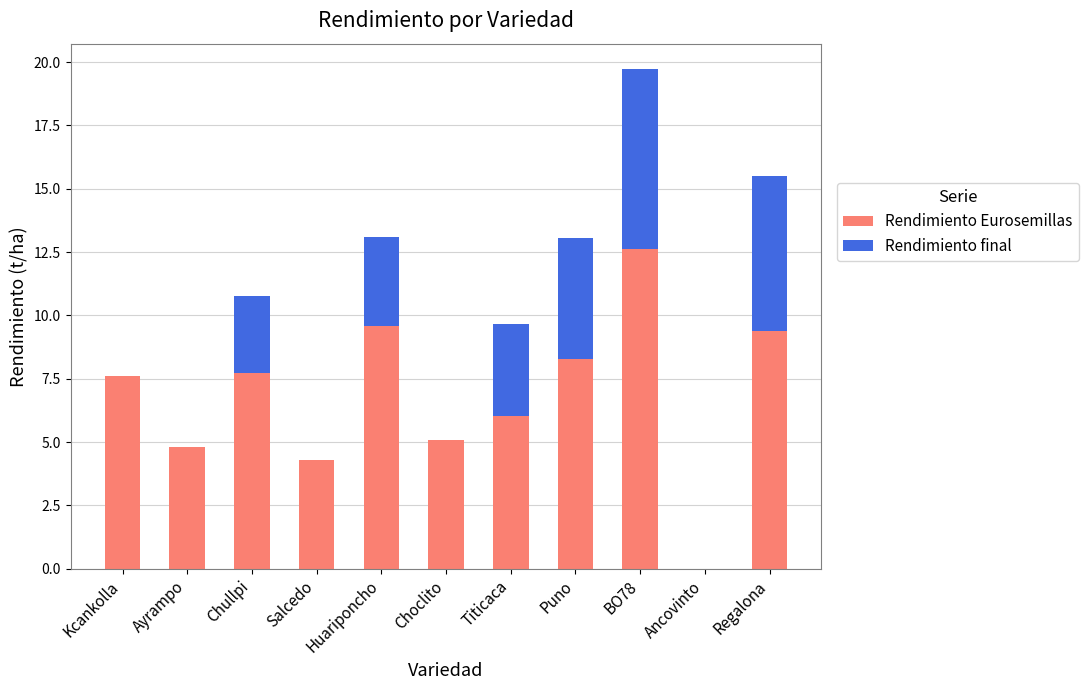

What is the sum of all Rendimiento Eurosemillas values?

75.4